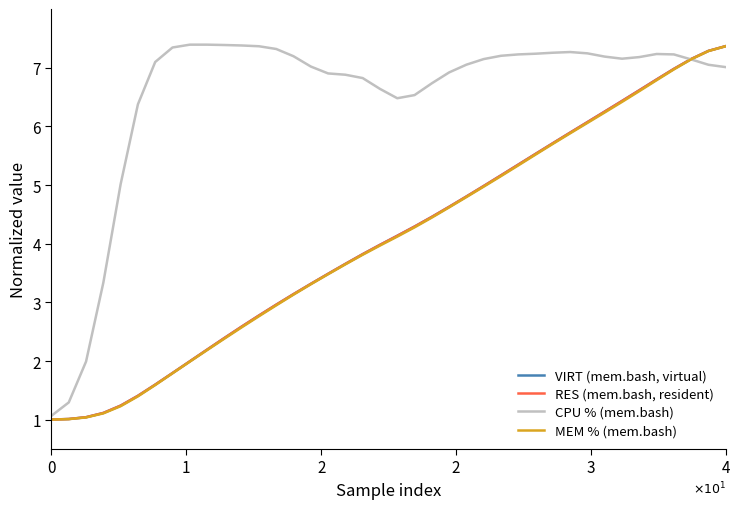

True or false: CPU % (mem.bash) and MEM % (mem.bash) intersect in this chart.

True